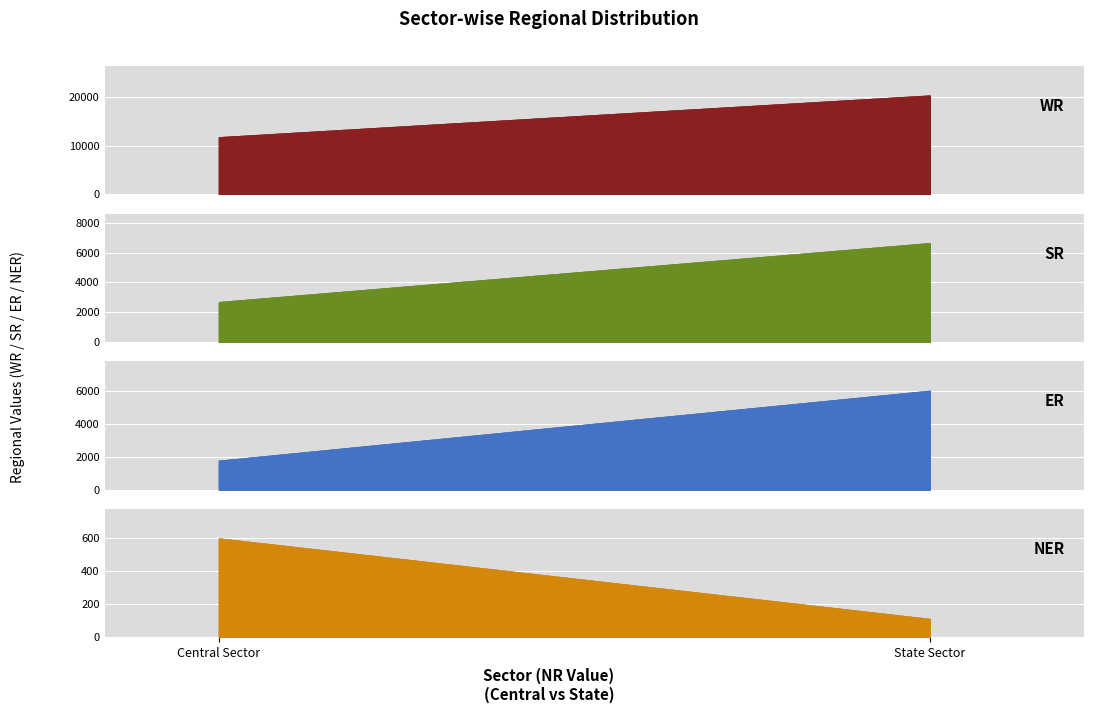

What is the label of the 2nd point from the right?

Central Sector